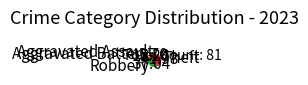

How many segments does this pie chart have?

4